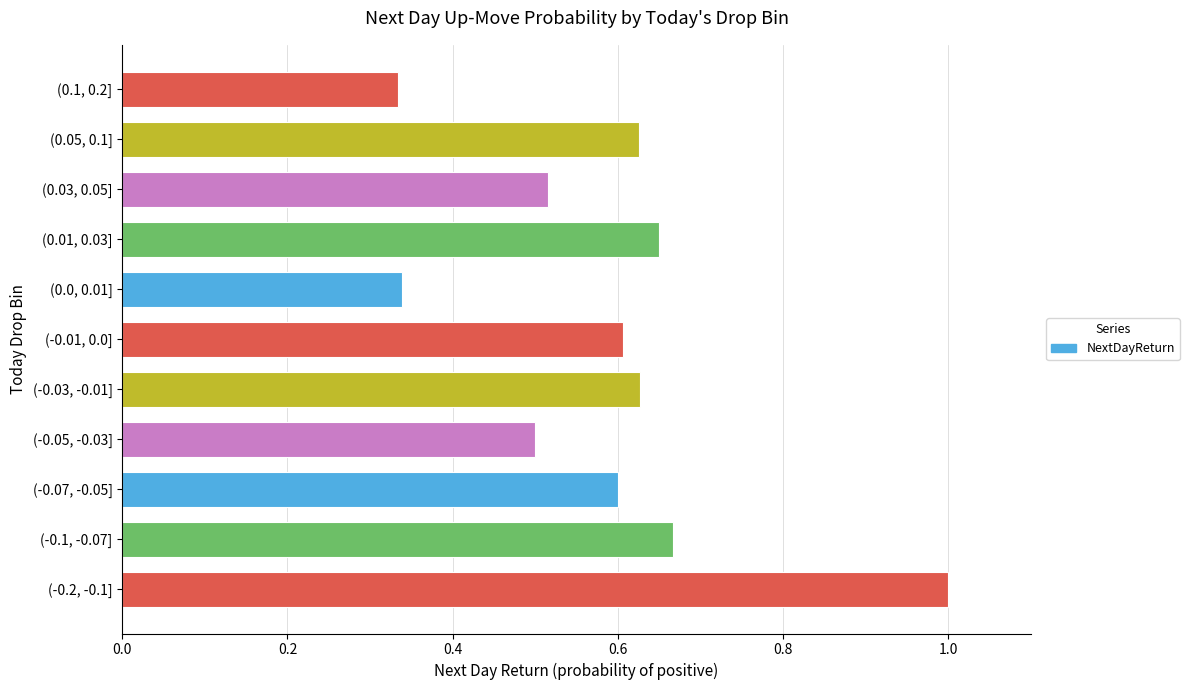

What is the sum of the values at (0.01, 0.03] and (-0.03, -0.01]?

1.3